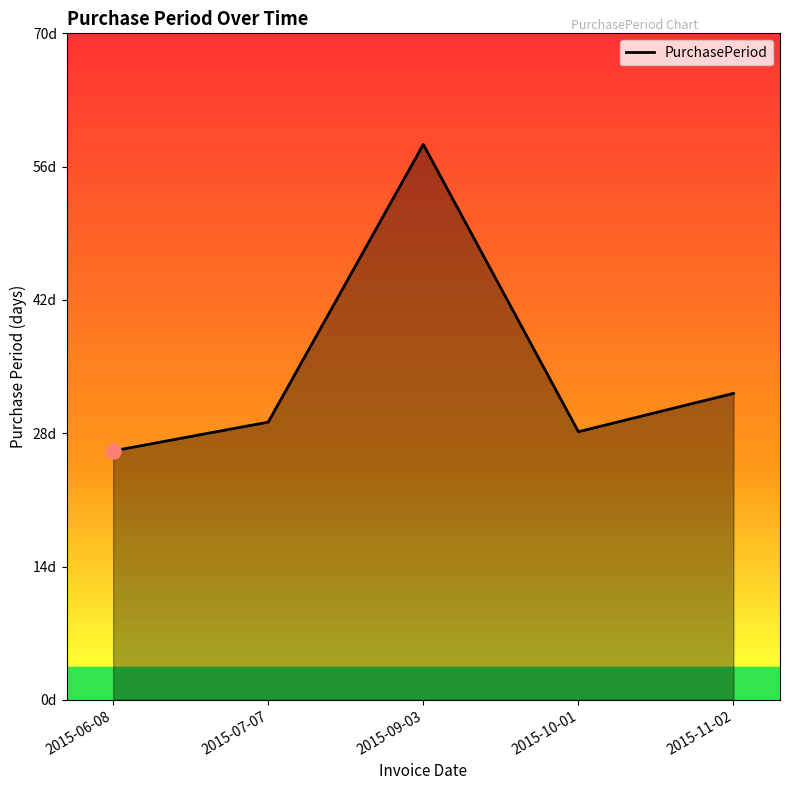

Approximately how many times larger is the value at 2015-11-02 compared to 2015-09-03?

0.6